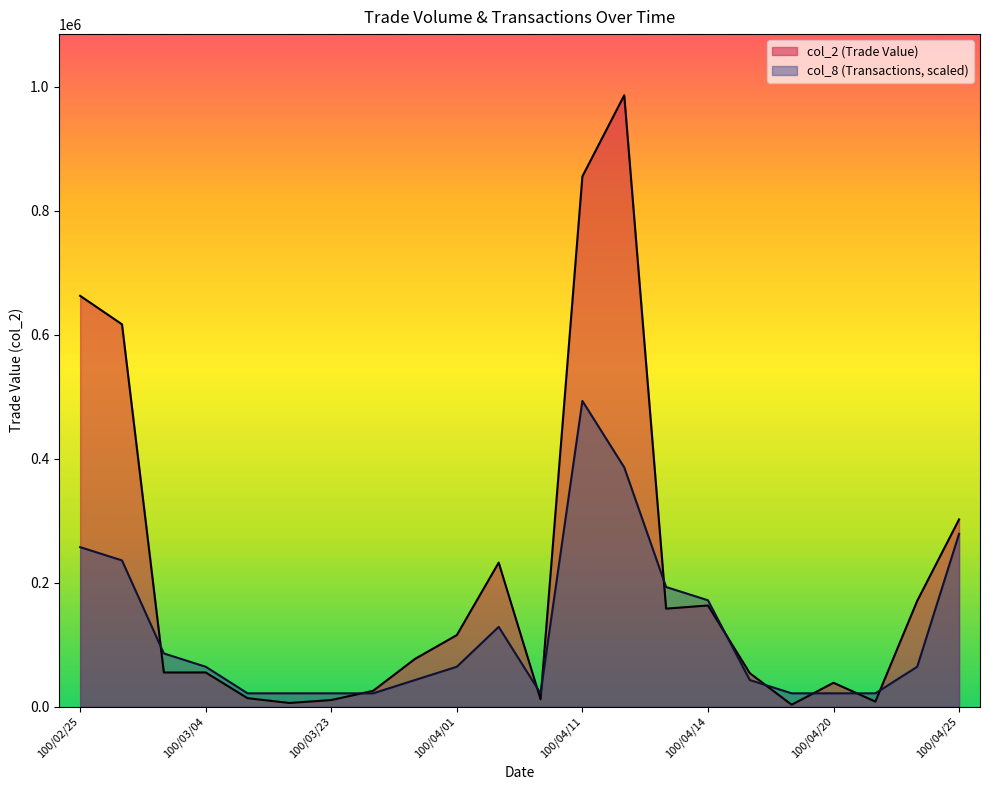

How many distinct data groups are displayed?

2